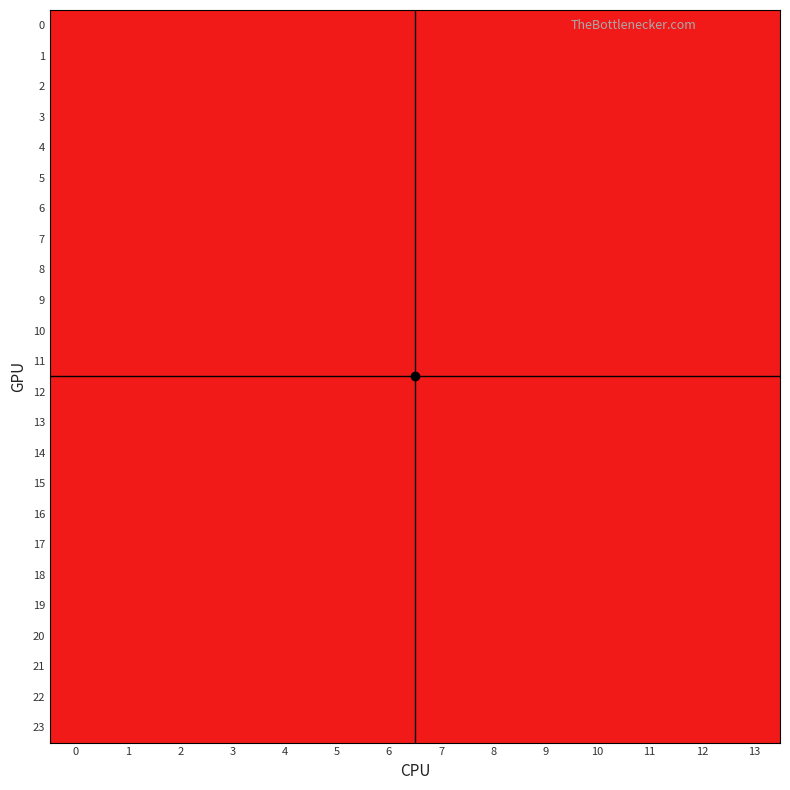

Reading right to left, extract all data points from this chart.

0: 13=2	12=2	11=1	10=2	9=2	8=2	7=1	6=2	5=1	4=1	3=1	2=2	1=2	0=2
1: 13=2	12=2	11=1	10=2	9=2	8=2	7=1	6=2	5=1	4=1	3=1	2=2	1=2	0=2
2: 13=2	12=2	11=1	10=2	9=2	8=2	7=1	6=2	5=1	4=1	3=1	2=2	1=2	0=2
3: 13=2	12=2	11=1	10=2	9=2	8=2	7=1	6=2	5=1	4=1	3=1	2=2	1=2	0=2
4: 13=2	12=2	11=1	10=2	9=2	8=2	7=1	6=2	5=1	4=1	3=1	2=2	1=2	0=2
5: 13=2	12=2	11=1	10=2	9=2	8=2	7=1	6=2	5=1	4=1	3=1	2=2	1=2	0=2
6: 13=2	12=2	11=1	10=2	9=2	8=2	7=1	6=2	5=1	4=1	3=1	2=2	1=2	0=2
7: 13=2	12=2	11=1	10=2	9=2	8=2	7=1	6=2	5=1	4=1	3=1	2=2	1=2	0=2
8: 13=2	12=2	11=1	10=2	9=2	8=2	7=1	6=2	5=1	4=1	3=1	2=2	1=2	0=2
9: 13=2	12=2	11=1	10=2	9=2	8=2	7=1	6=2	5=1	4=1	3=1	2=2	1=2	0=2
10: 13=2	12=2	11=1	10=2	9=2	8=2	7=1	6=2	5=1	4=1	3=1	2=2	1=2	0=2
11: 13=2	12=2	11=1	10=2	9=2	8=2	7=1	6=2	5=1	4=1	3=1	2=2	1=2	0=2
12: 13=2	12=2	11=1	10=2	9=2	8=2	7=1	6=2	5=1	4=1	3=1	2=2	1=2	0=2
13: 13=2	12=2	11=1	10=2	9=2	8=2	7=1	6=2	5=1	4=1	3=1	2=2	1=2	0=2
14: 13=2	12=2	11=1	10=2	9=2	8=2	7=1	6=2	5=1	4=1	3=1	2=2	1=2	0=2
15: 13=2	12=2	11=1	10=2	9=2	8=2	7=1	6=2	5=1	4=1	3=1	2=2	1=2	0=2
16: 13=2	12=2	11=1	10=2	9=2	8=2	7=1	6=2	5=1	4=1	3=1	2=2	1=2	0=2
17: 13=2	12=2	11=1	10=2	9=2	8=2	7=1	6=2	5=1	4=1	3=1	2=2	1=2	0=2
18: 13=2	12=2	11=1	10=2	9=2	8=2	7=1	6=2	5=1	4=1	3=1	2=2	1=2	0=2
19: 13=2	12=2	11=1	10=2	9=2	8=2	7=1	6=2	5=1	4=1	3=1	2=2	1=2	0=2
20: 13=2	12=2	11=1	10=2	9=2	8=2	7=1	6=2	5=1	4=1	3=1	2=2	1=2	0=2
21: 13=2	12=2	11=1	10=2	9=2	8=2	7=1	6=2	5=1	4=1	3=1	2=2	1=2	0=2
22: 13=2	12=2	11=1	10=2	9=2	8=2	7=1	6=2	5=1	4=1	3=1	2=2	1=2	0=2
23: 13=2	12=2	11=1	10=2	9=2	8=2	7=1	6=2	5=1	4=1	3=1	2=2	1=2	0=2